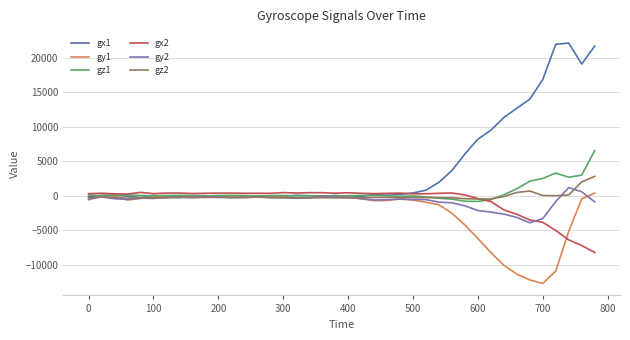

Which series has the widest spread of values?

gx1